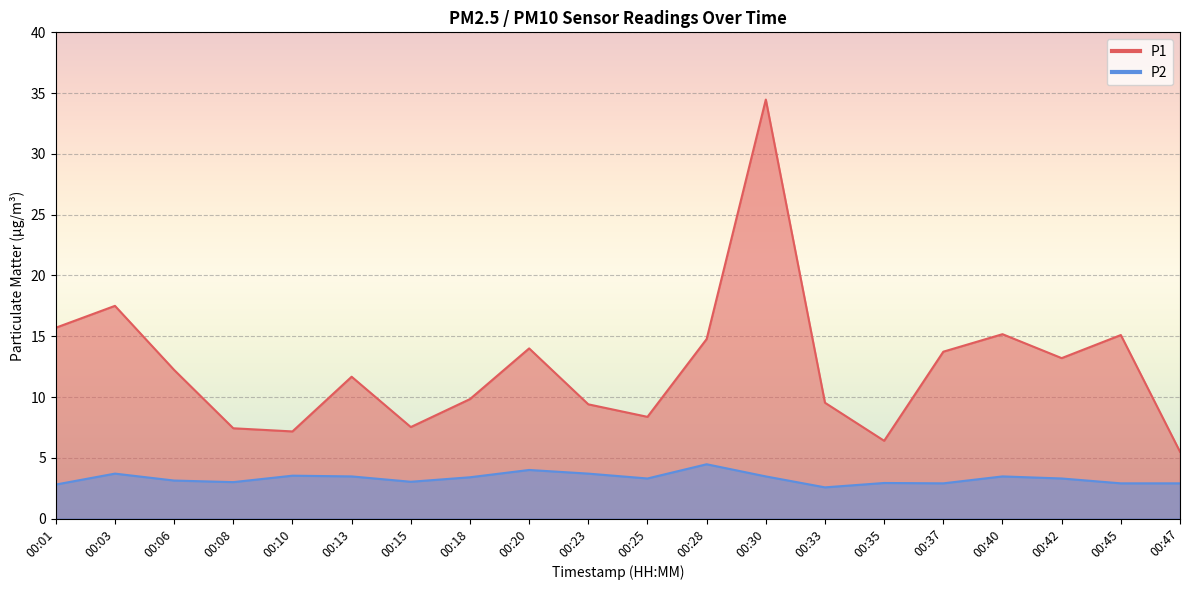

How many interior local valleys does the P1 series have?

5